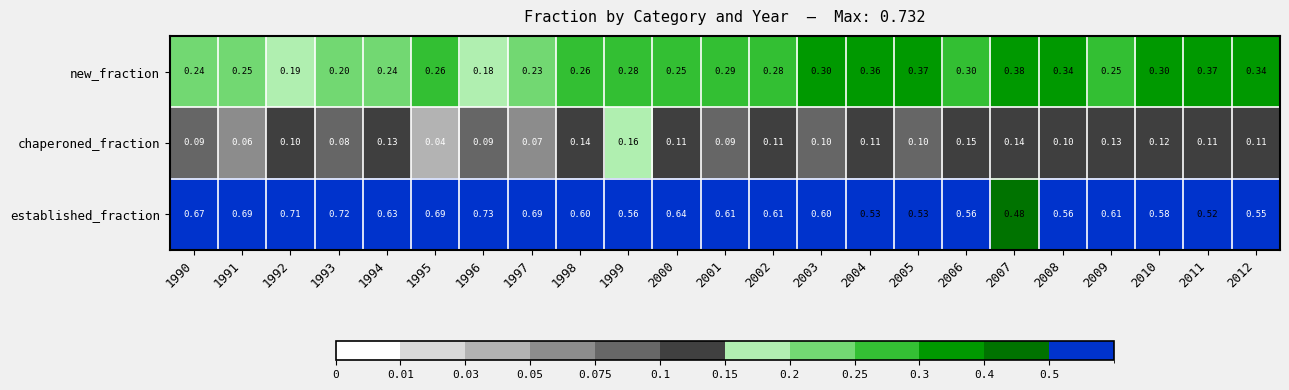

How many data points does each series have?

23